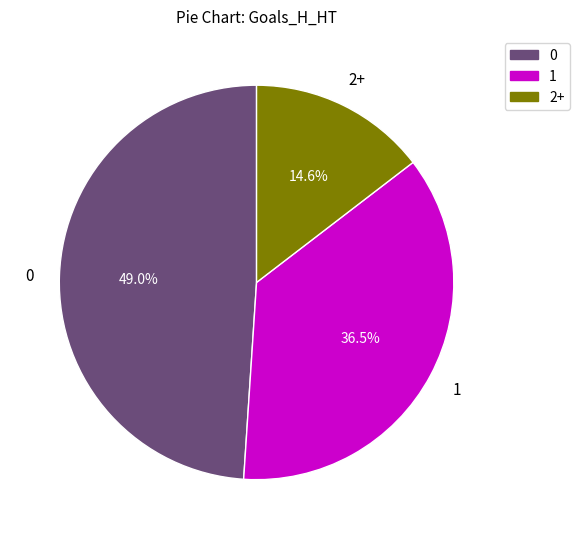

Does any single category account for the majority?

No